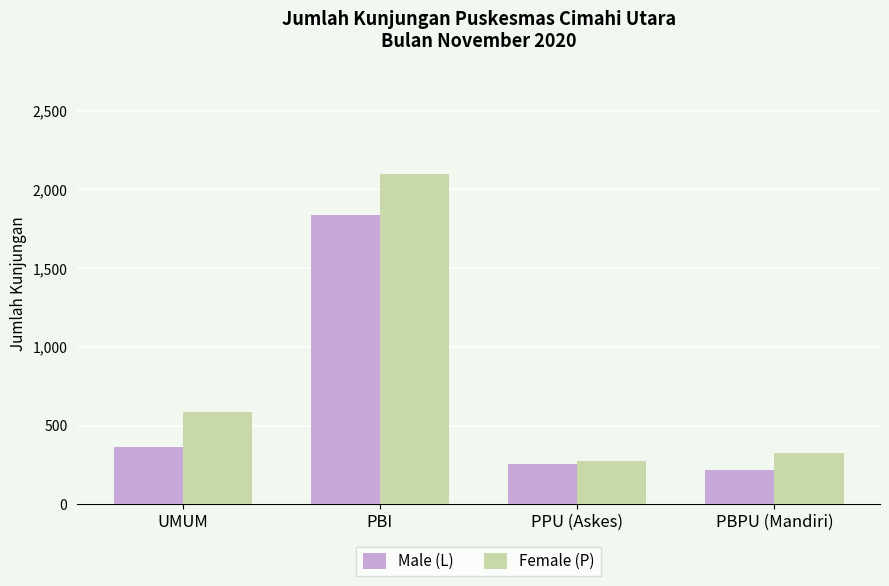

How many bars are there in each group?

2